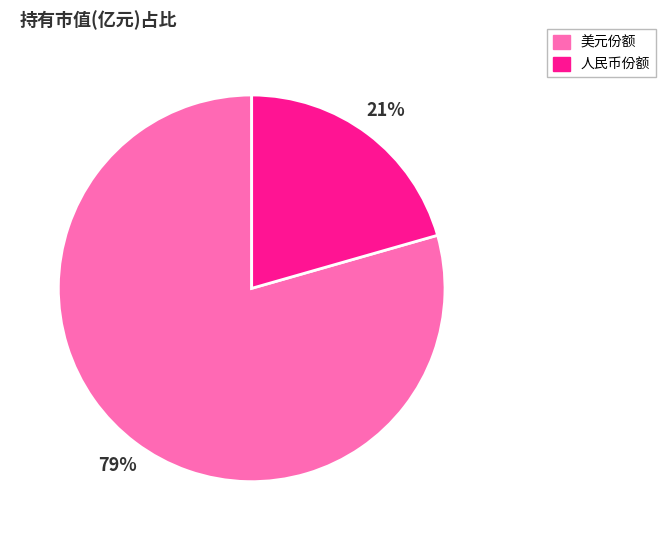

Is there a majority slice in this chart?

Yes